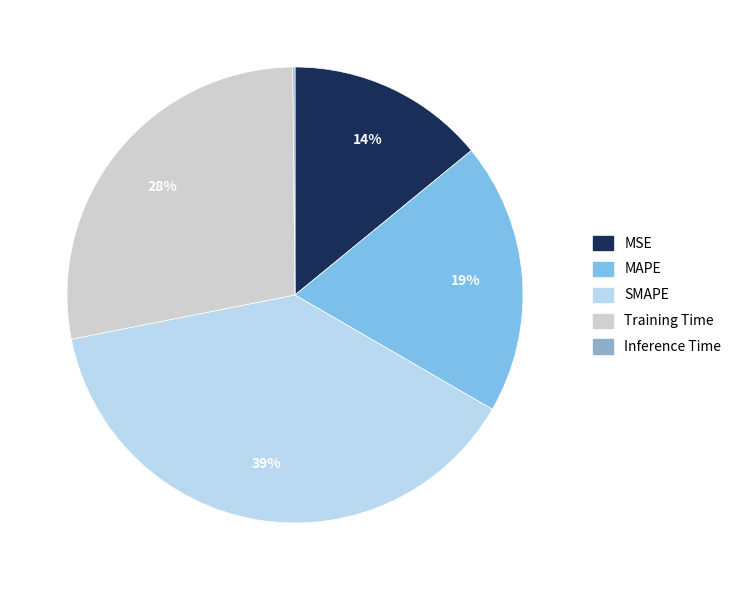

Approximately how many times larger is the value at Training Time compared to SMAPE?

0.7